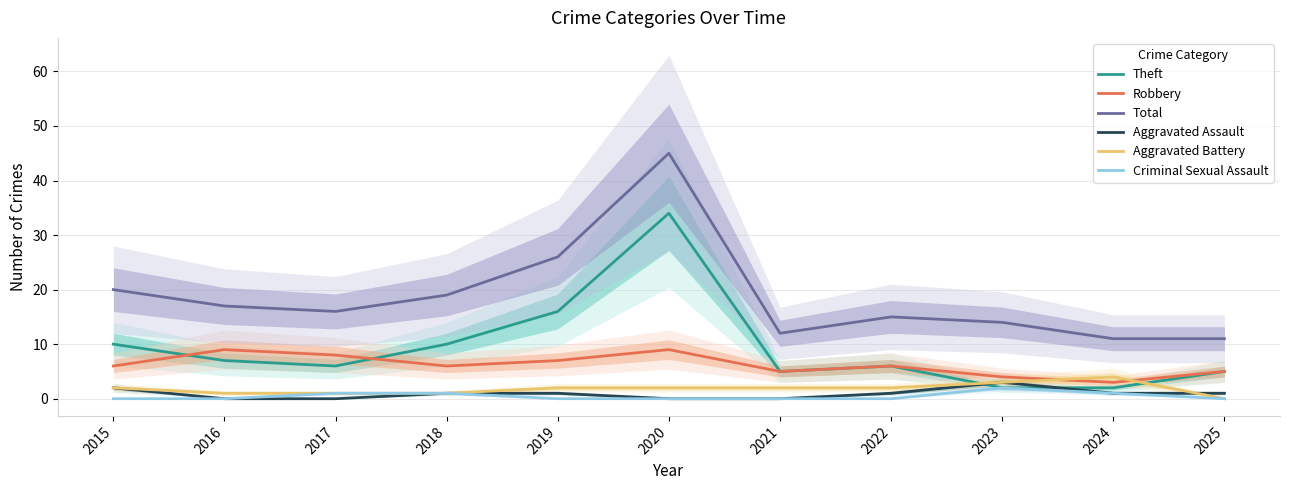

At how many categories does at least one series exceed 8?

11